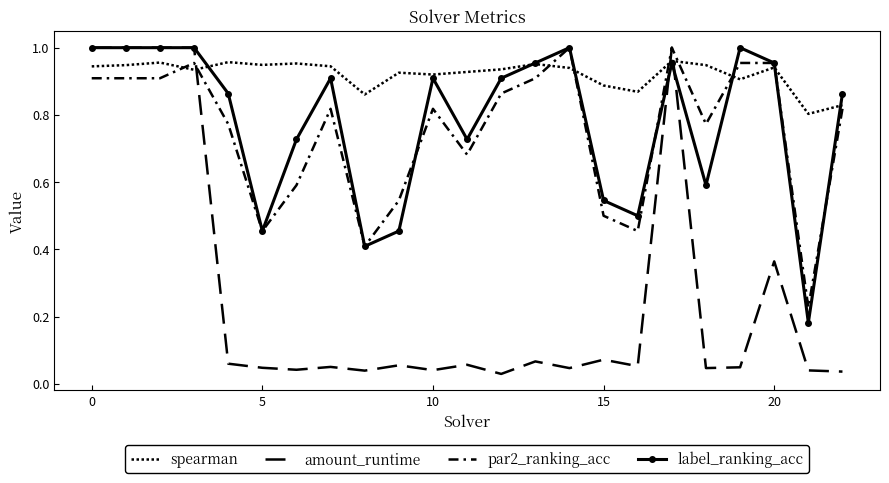

How many intersections are there between amount_runtime and spearman?

3